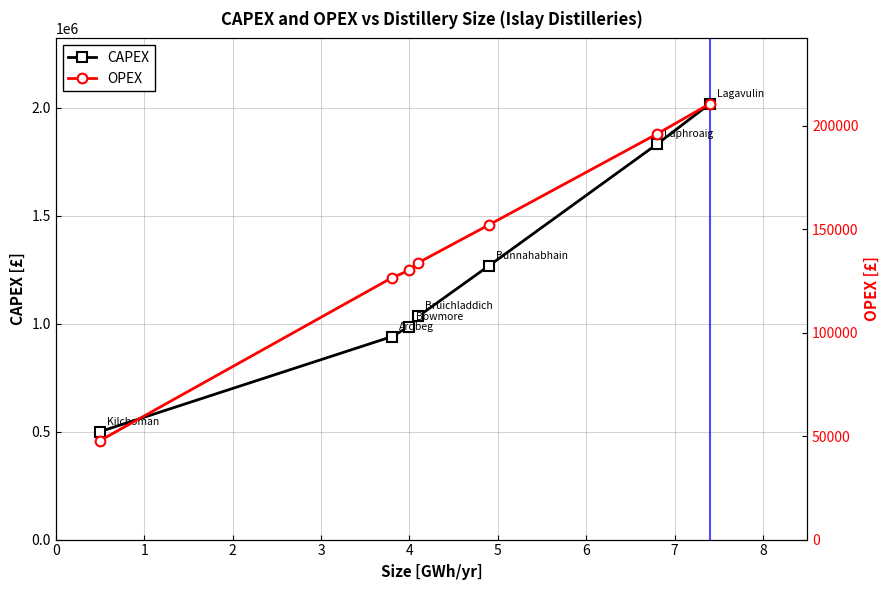

How many values in the OPEX series are below 133795?

3